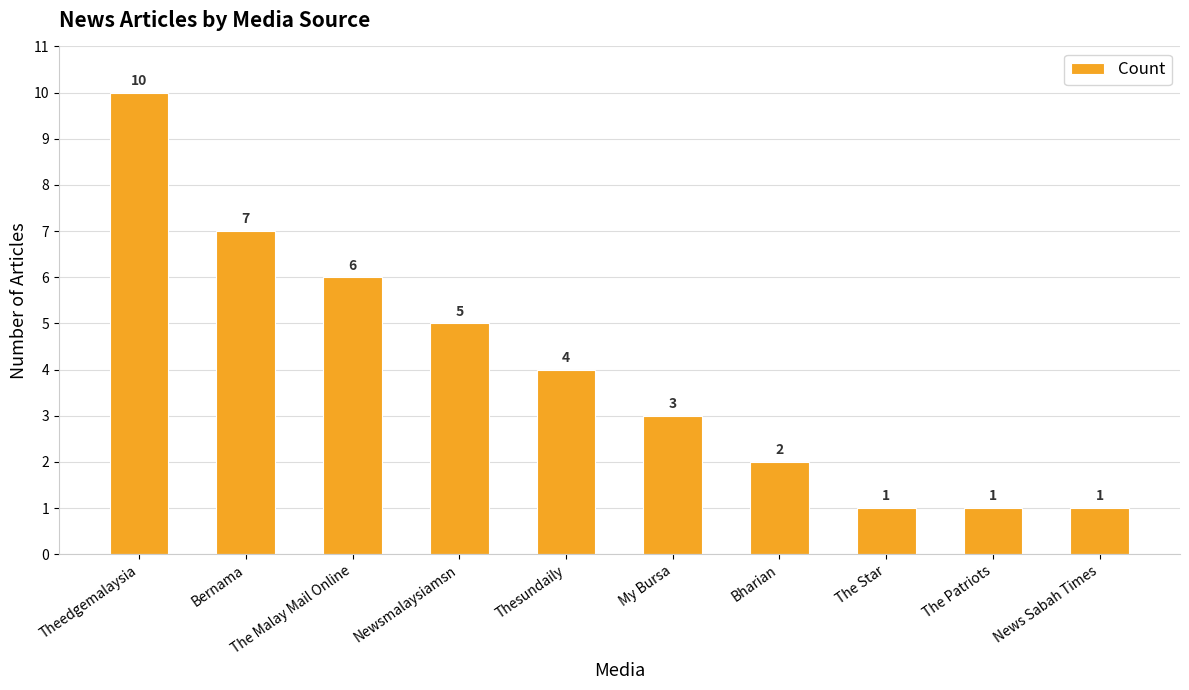

Between Thesundaily and News Sabah Times, which is larger?

Thesundaily